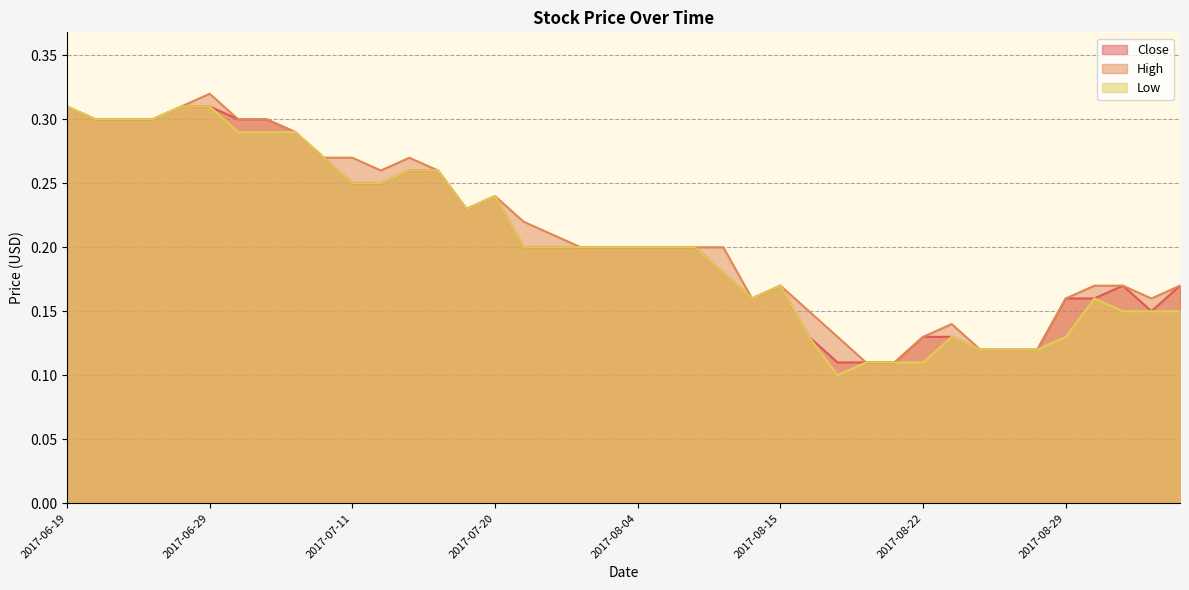

Between 2017-06-21 and 2017-09-04, which series saw the biggest shift?

Low